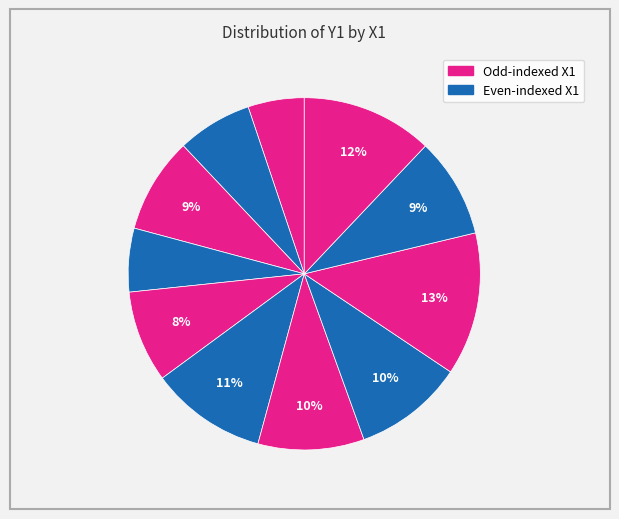

To the nearest percent, what is the average slice percentage?

9%